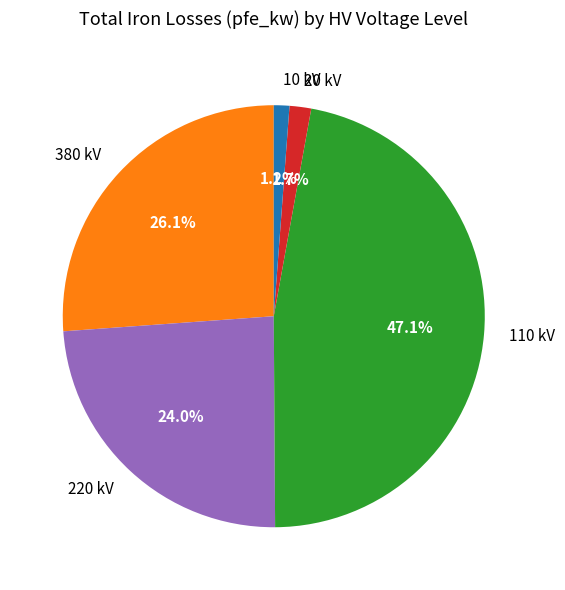

Does 20 kV account for over 50% of the chart?

No